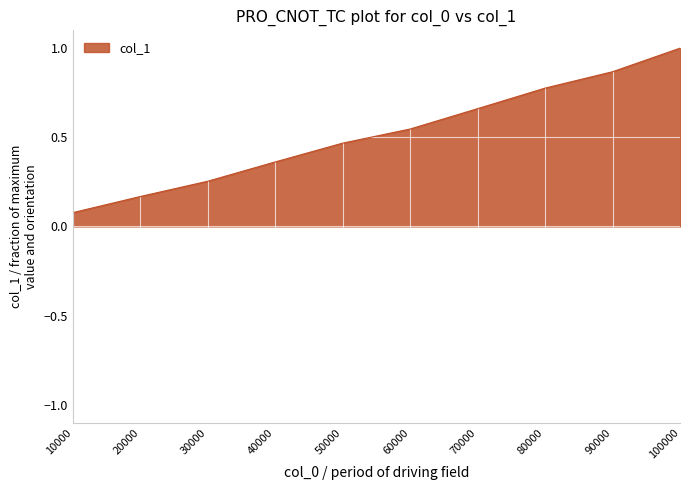

True or false: the data shows 0.4 at 90000.

False